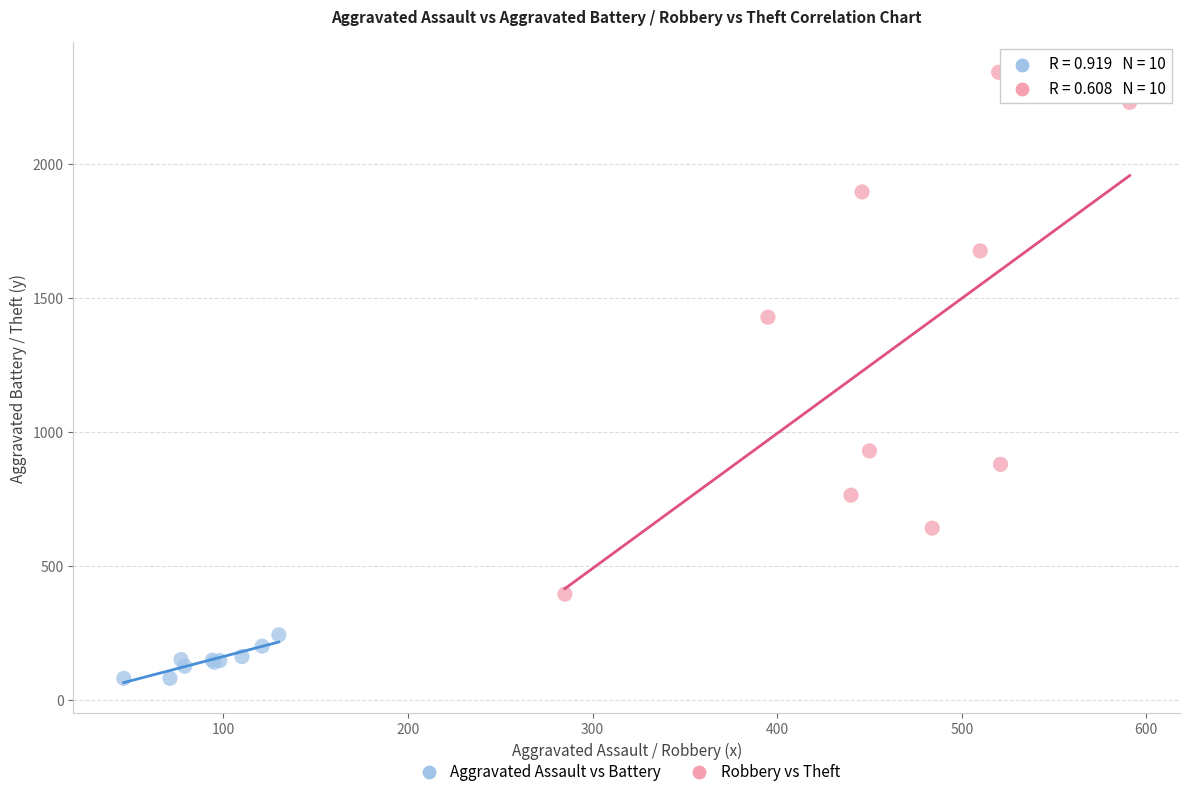

Which series has the largest Y range (max minus min)?

Robbery vs Theft